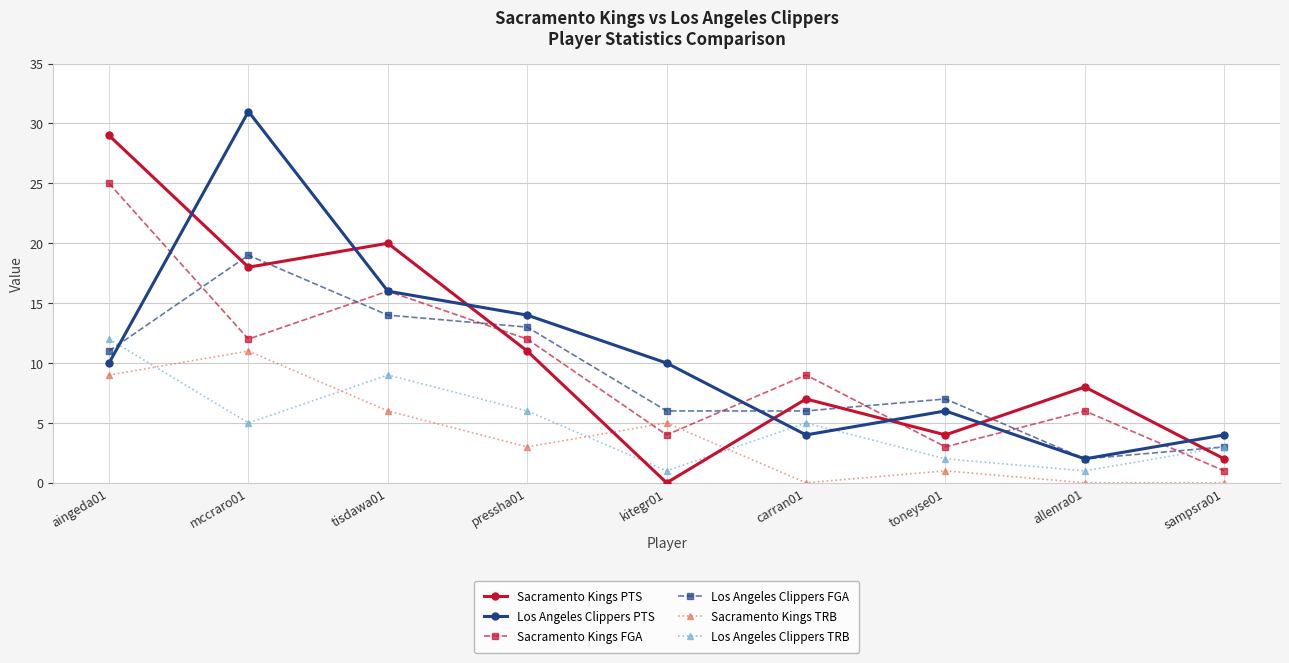

Where do Los Angeles Clippers TRB and Los Angeles Clippers FGA first cross each other?

aingeda01 and mccraro01